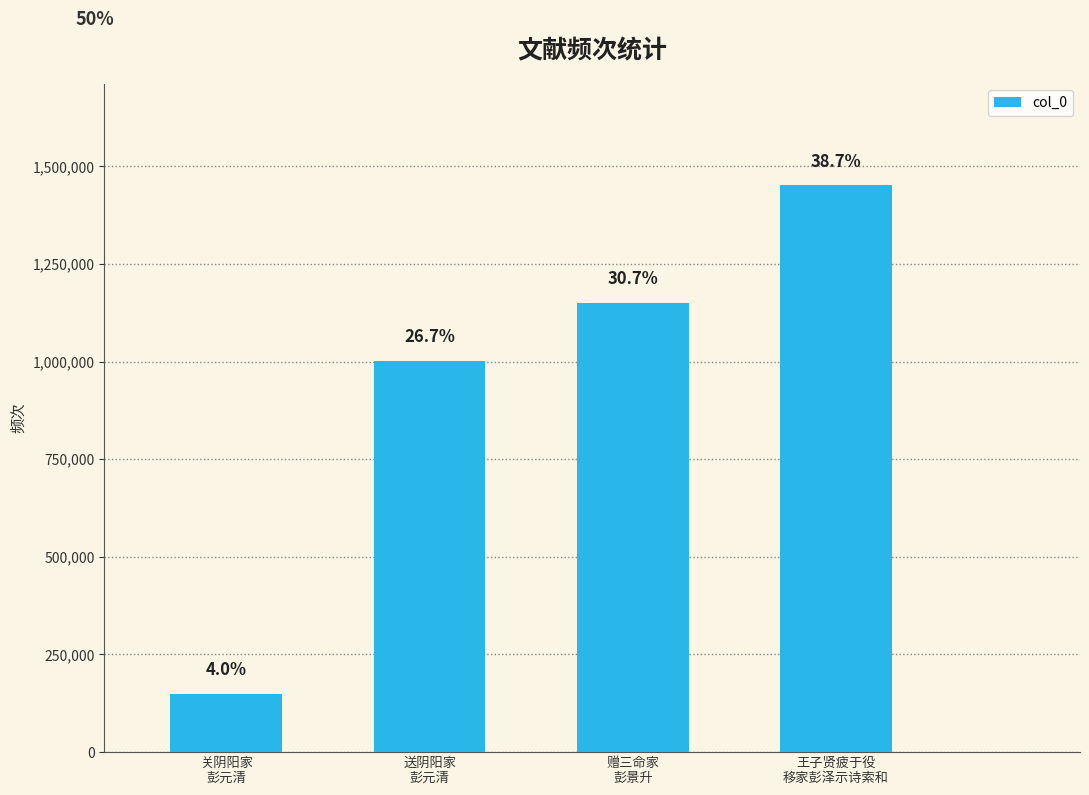

List the labels in order of value, smallest first.

关阴阳家
彭元清, 送阴阳家
彭元清, 赠三命家
彭景升, 王子贤疲于役
移家彭泽示诗索和